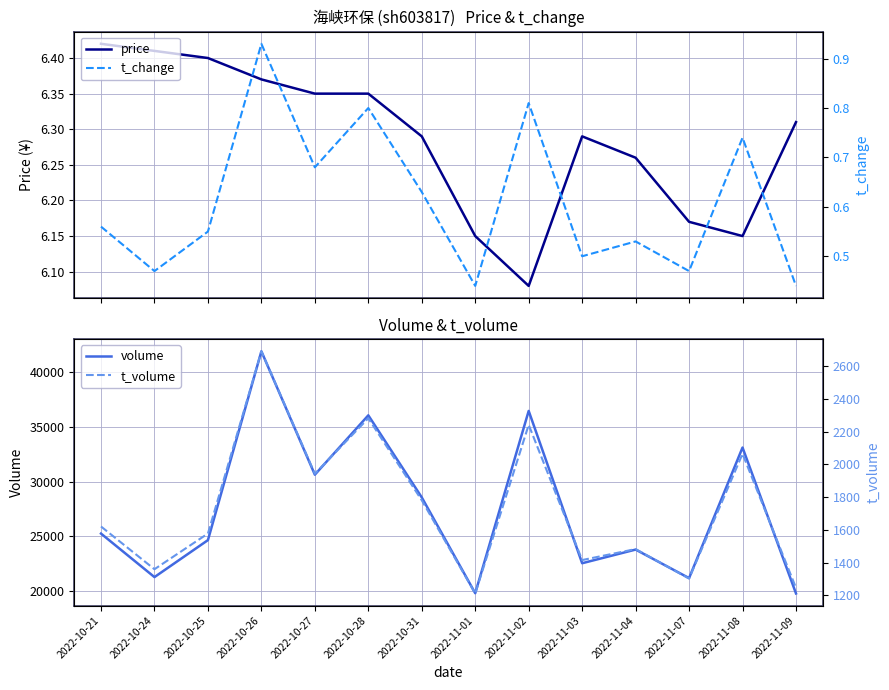

True or false: t_volume and price cross at least once.

False